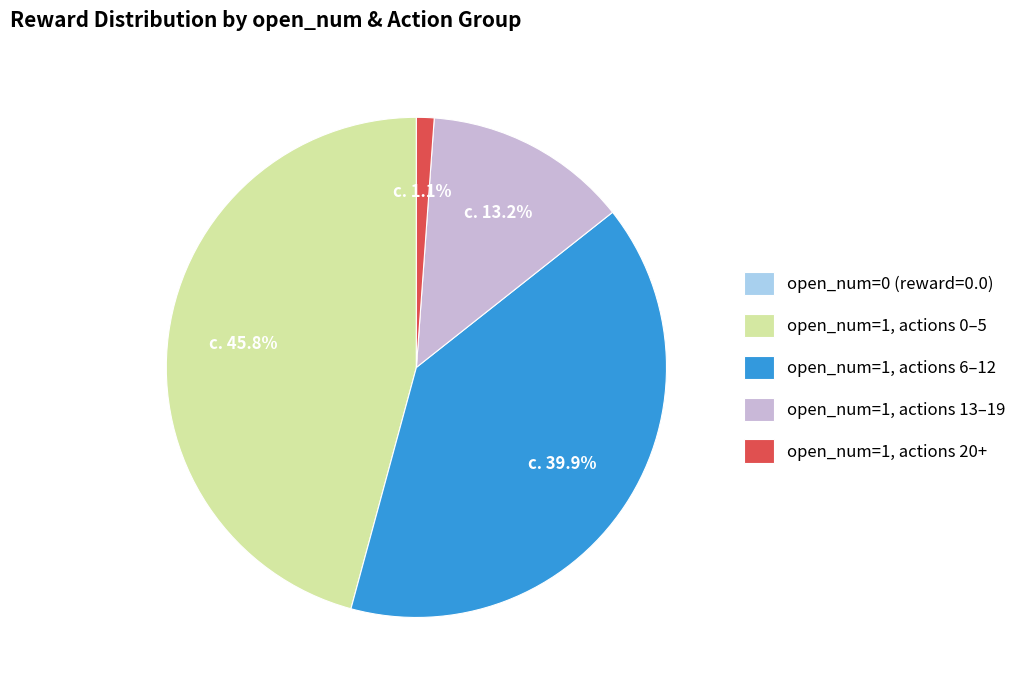

Is the sum of open_num=1, actions 0–5 and open_num=1, actions 13–19 greater than half?

Yes